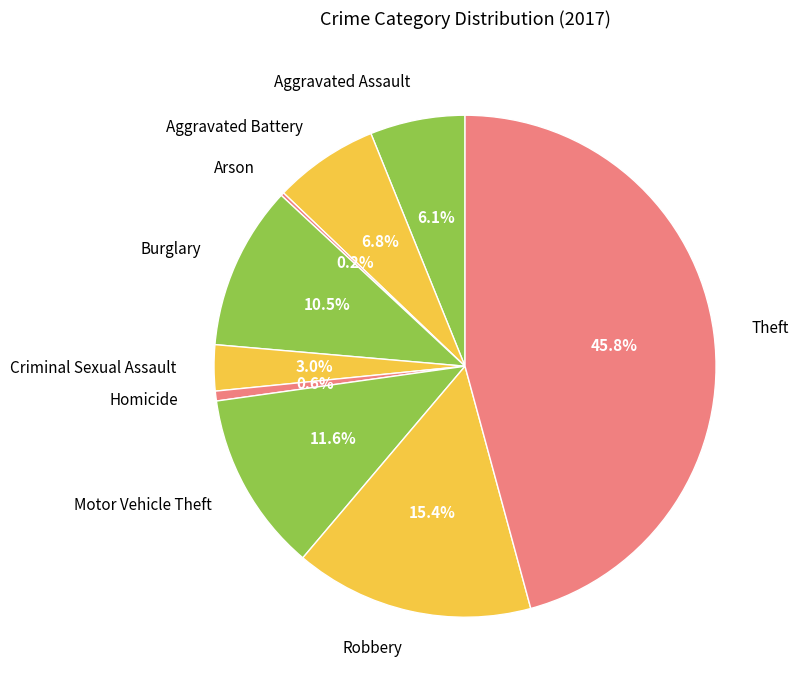

What is the total percentage of Criminal Sexual Assault and Homicide?

3.6%